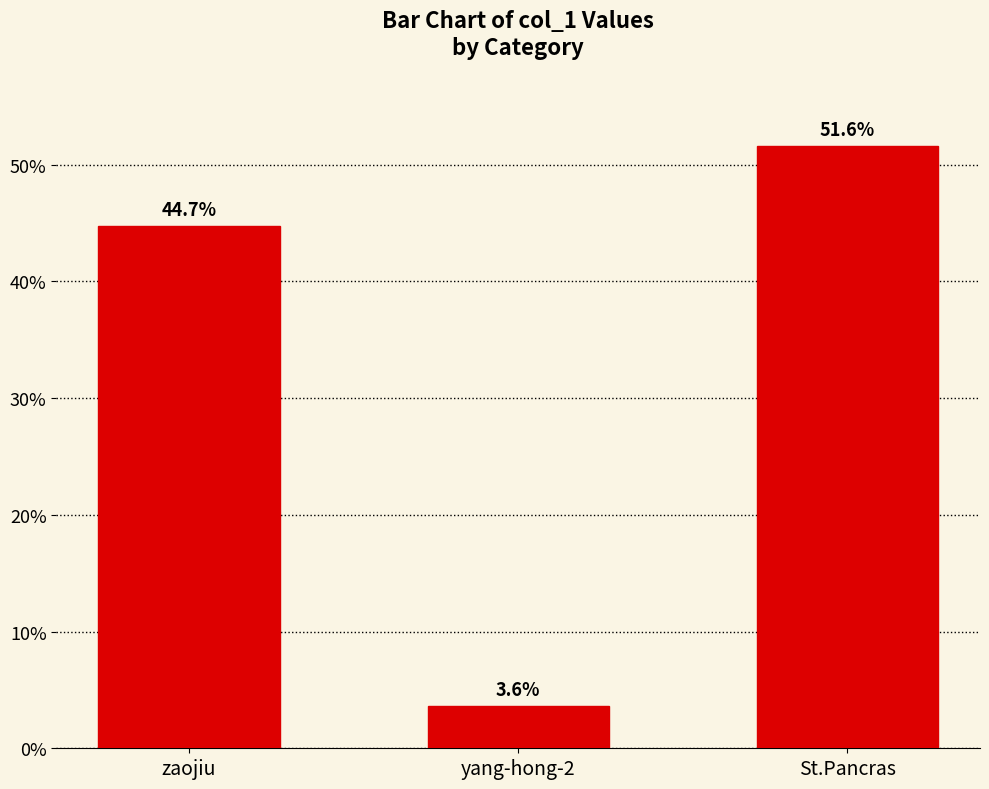

How many data points are less than 6186?

1